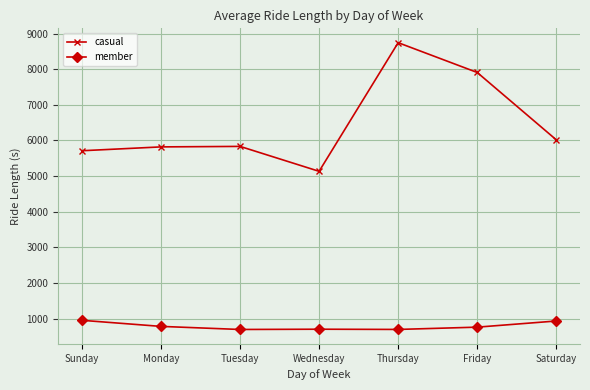

What position from the right is Monday?

6